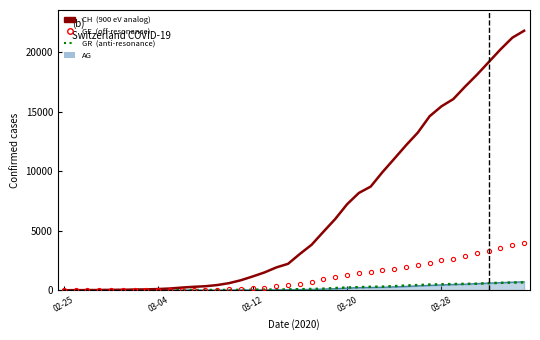

What is the greatest value displayed?

21808